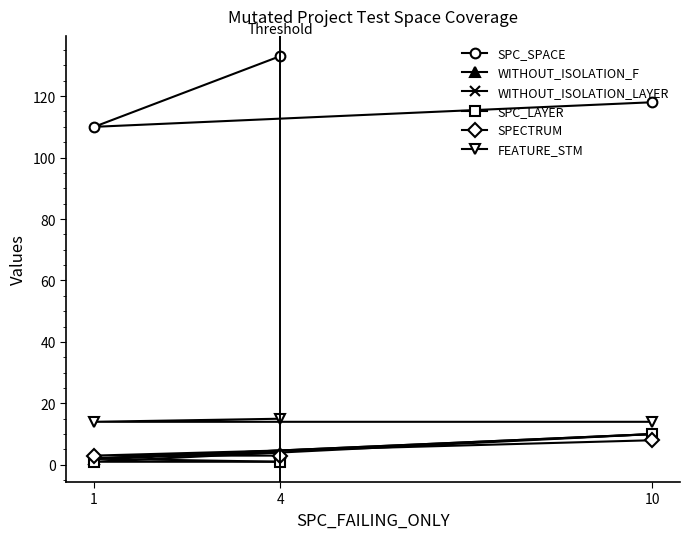

Rank the categories by WITHOUT_ISOLATION_LAYER value from lowest to highest.

4, 1, 10